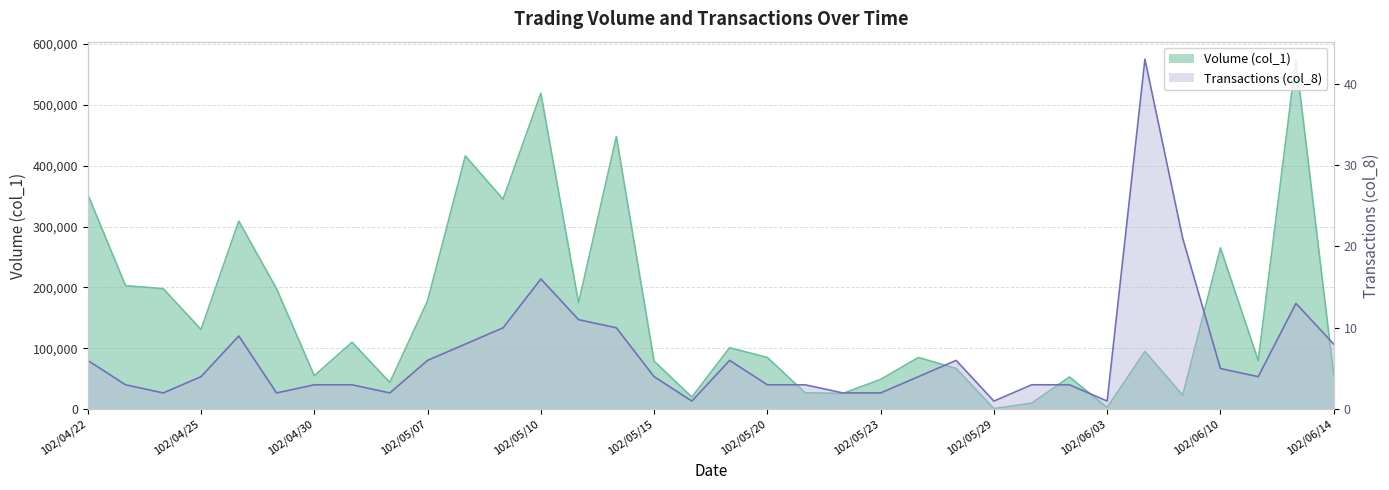

True or false: Volume (col_1) has a value of 36863 at 102/06/11.

False